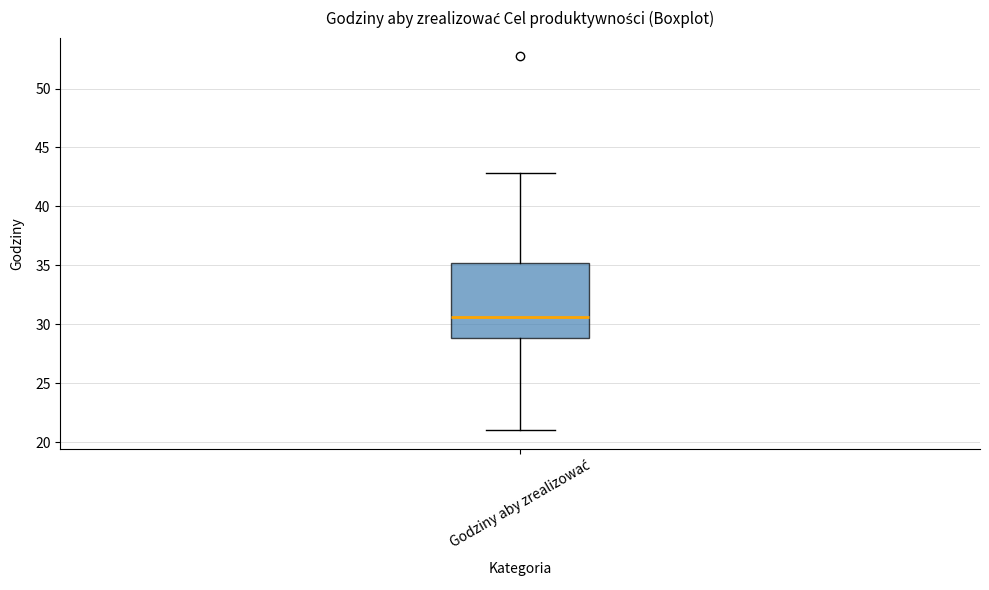

Read this box plot against the y-axis: the position of the median line, the range covered by the box, and the ends of both whiskers. The values are not printed on the chart, so give them approximately, as read against the axis.

median 30.5, box 29.0 to 35.0, whiskers 21.0 to 43.0